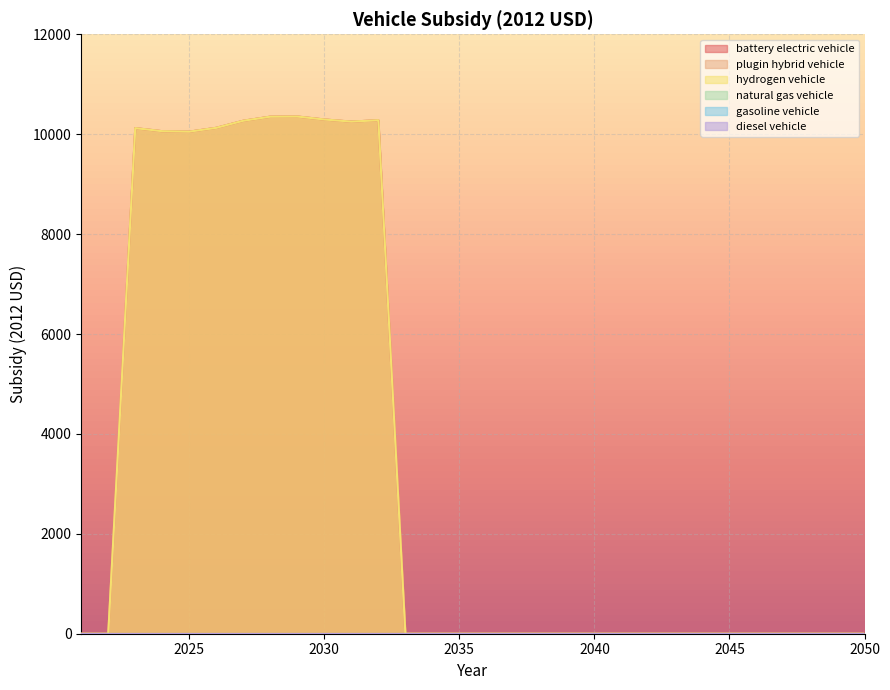

Reading right to left, extract all data points from this chart.

battery electric vehicle: 0.0	0.0	0.0	0.0	0.0	0.0	0.0	0.0	0.0	0.0	0.0	0.0	0.0	0.0	0.0	0.0	0.0	0.0	10279.8	10251.9	10294.2	10353.7	10350.8	10269.1	10127.4	10050.8	10059.8	10121.2	0.0	0.0
plugin hybrid vehicle: 0.0	0.0	0.0	0.0	0.0	0.0	0.0	0.0	0.0	0.0	0.0	0.0	0.0	0.0	0.0	0.0	0.0	0.0	10279.8	10251.9	10294.2	10353.7	10350.8	10269.1	10127.4	10050.8	10059.8	10121.2	0.0	0.0
hydrogen vehicle: 0.0	0.0	0.0	0.0	0.0	0.0	0.0	0.0	0.0	0.0	0.0	0.0	0.0	0.0	0.0	0.0	0.0	0.0	10279.8	10251.9	10294.2	10353.7	10350.8	10269.1	10127.4	10050.8	10059.8	10121.2	0.0	0.0